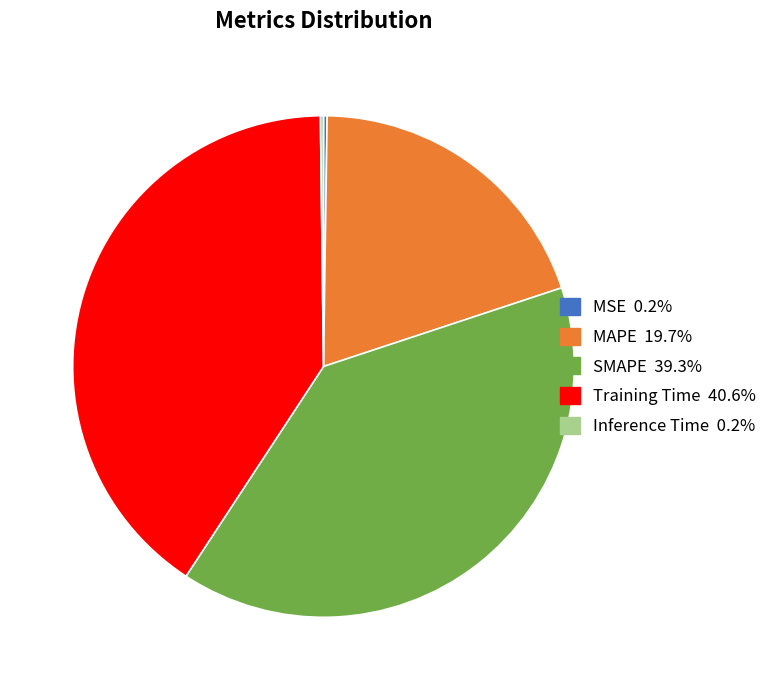

Which category has the biggest portion of the pie?

Training Time